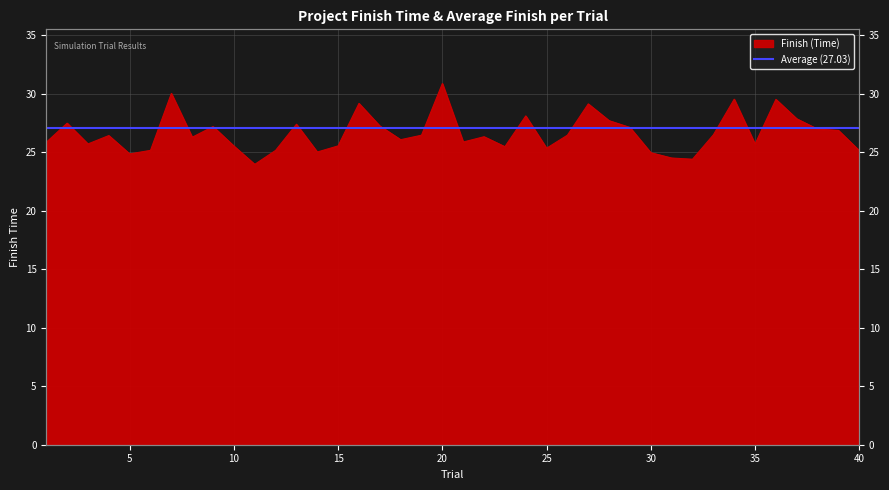

How many points are higher than both their immediate neighbors (excluding endpoints)?

12